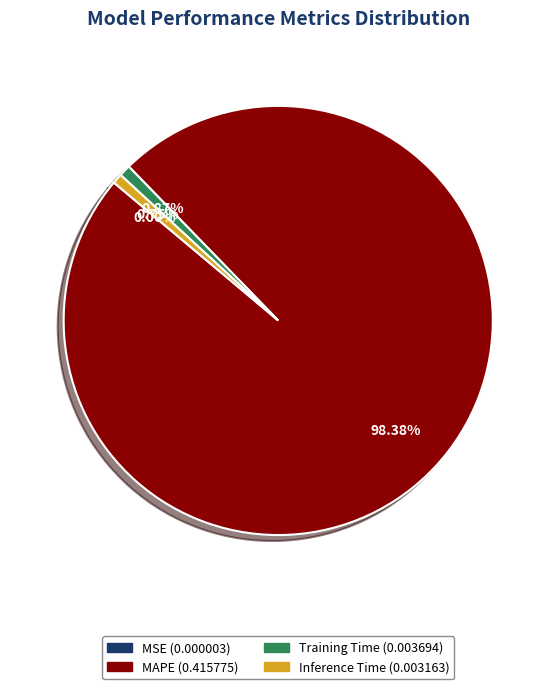

Which slice is the largest?

MAPE